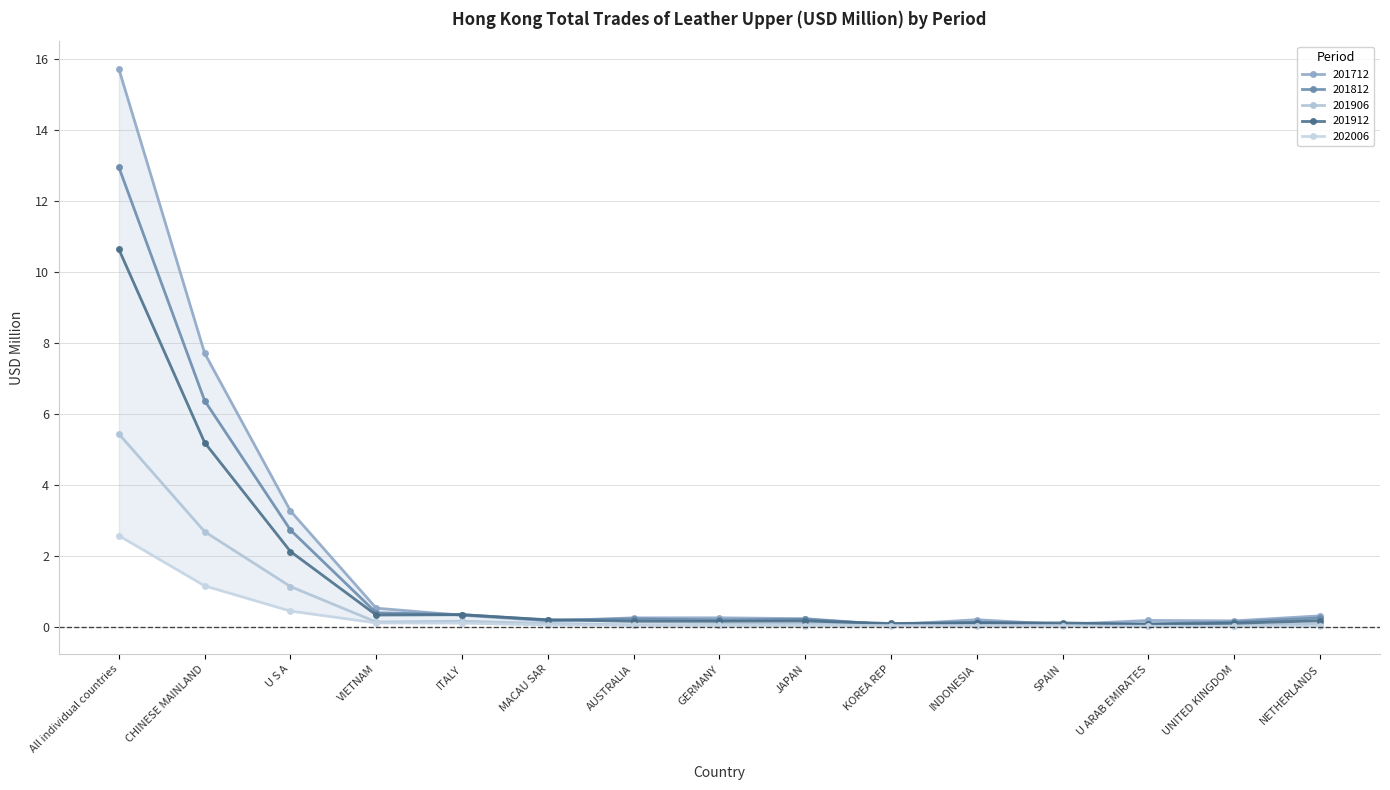

How many lines are shown in the chart?

5